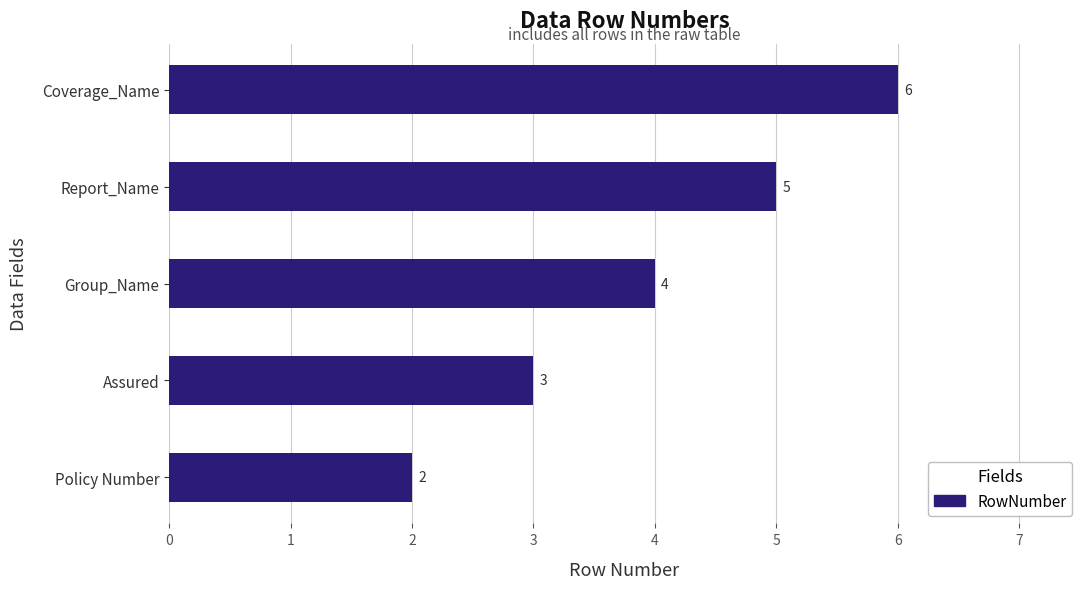

Which category has the highest value across all series?

Coverage_Name